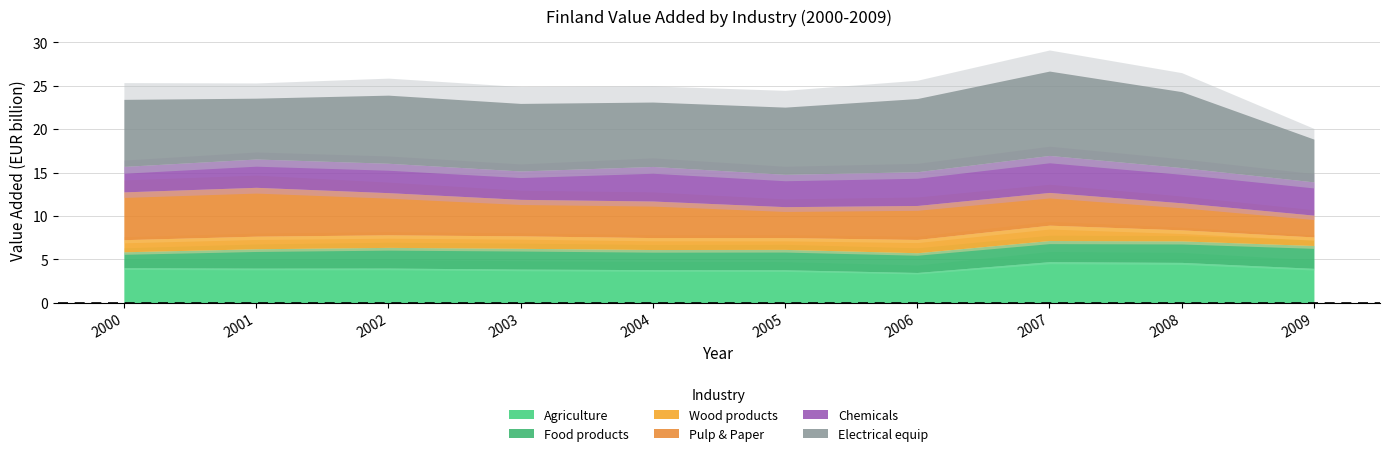

True or false: Chemicals and Wood products intersect in this chart.

False